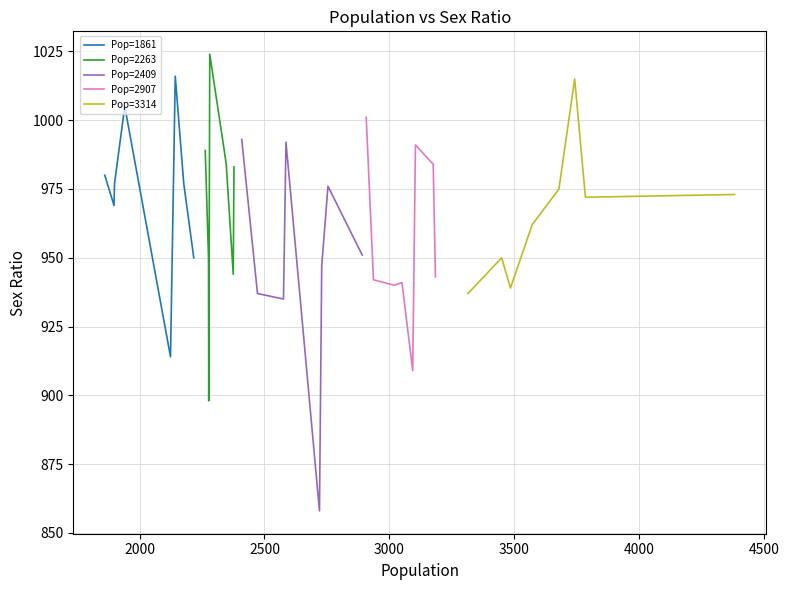

What is the highest value of the Pop=1861 series?

1016